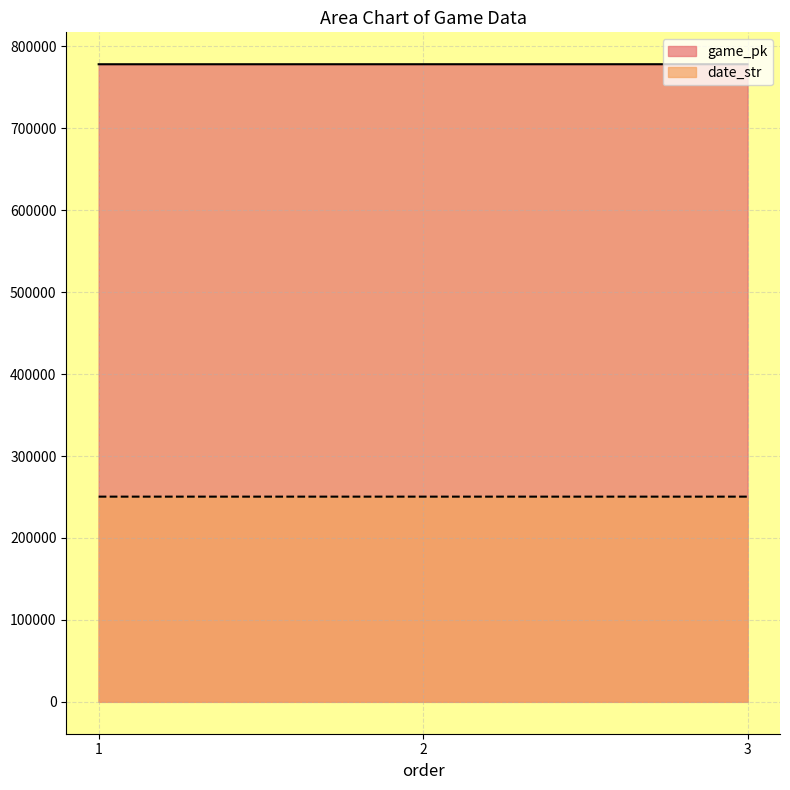

What is the lowest value of the date_str series?

250426